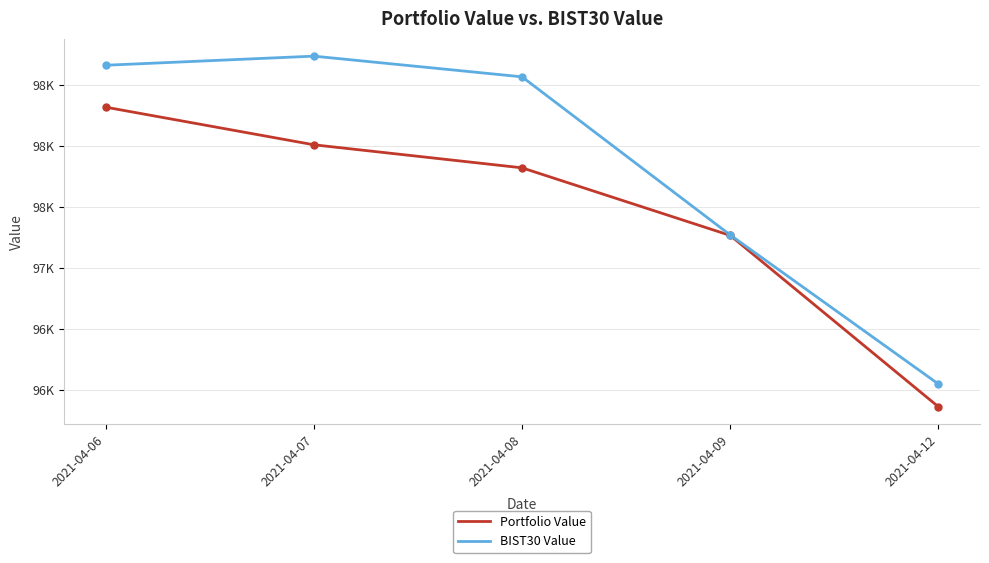

What is the highest value of the BIST30 Value series?

98737.0